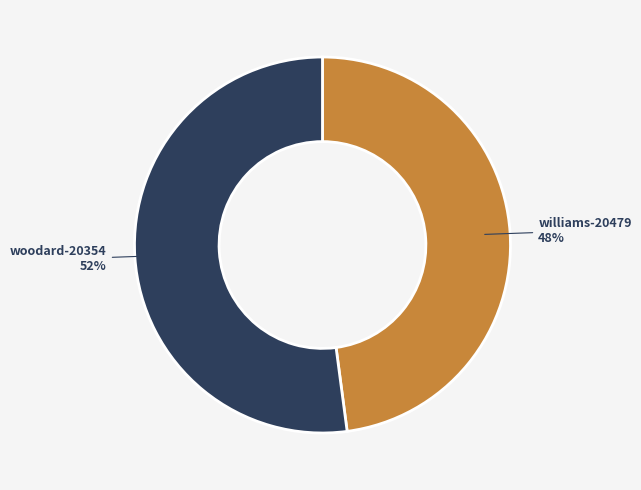

What percentage is the woodard-20354 slice, to the nearest percent?

52%